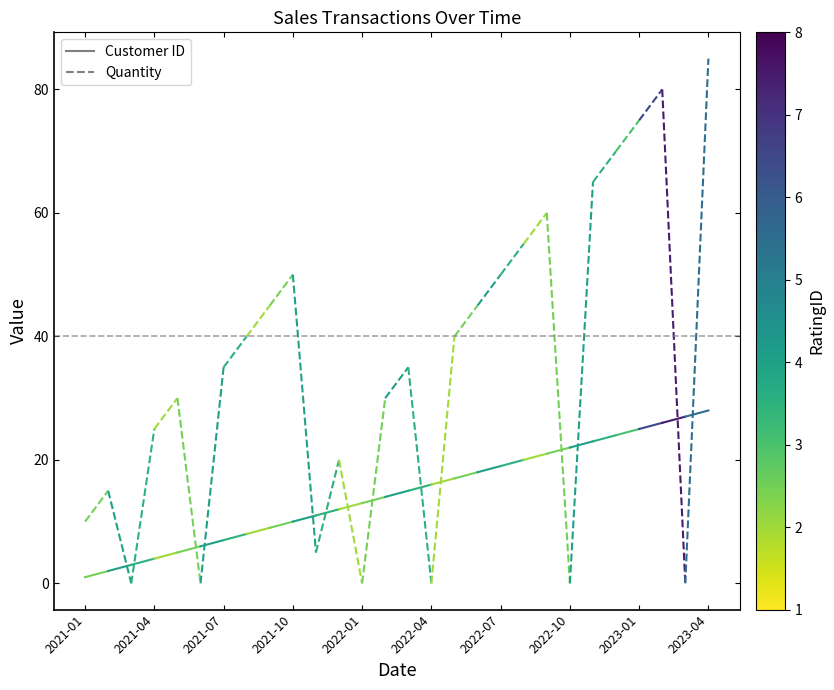

What is the minimum value shown in the chart?

1